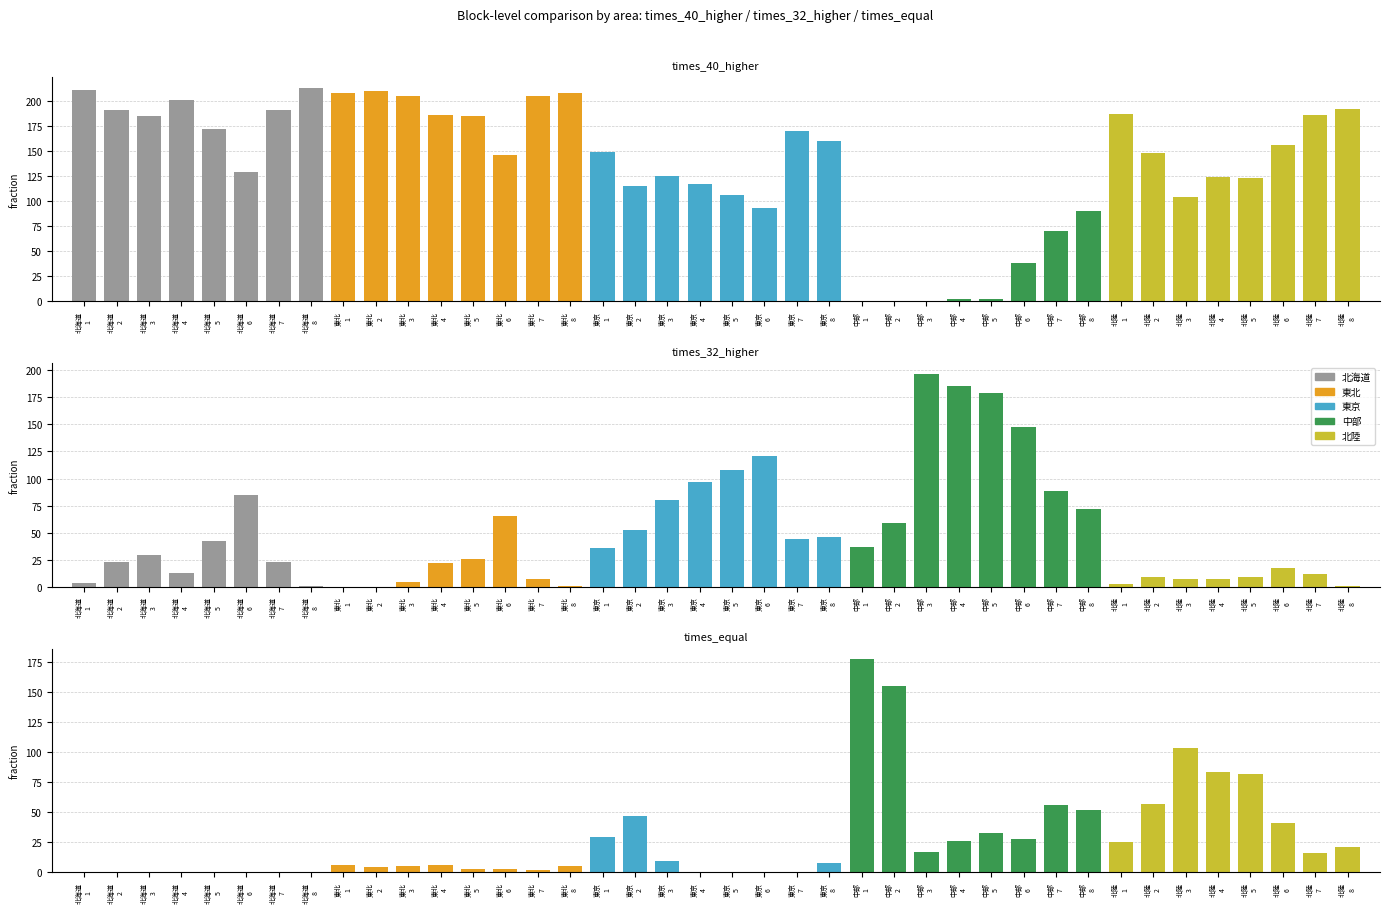

Which series changed the most between 中部
6 and 北陸
5?

times_32_higher